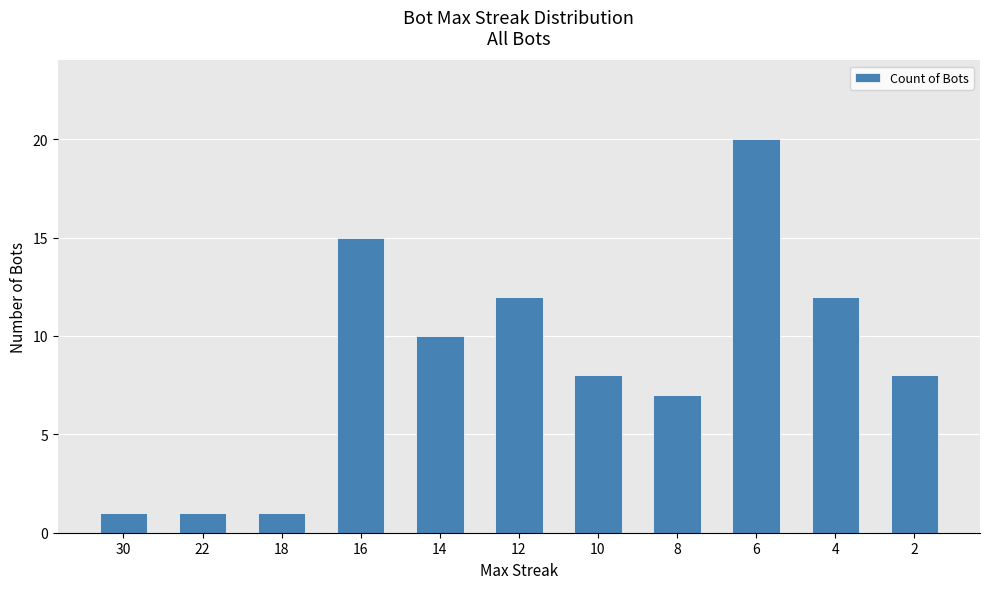

What is the value of the 3rd bar from the left?

1